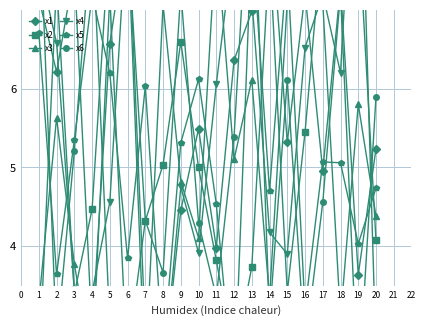

What is the difference between the x4 values at 20 and 10?

1.3